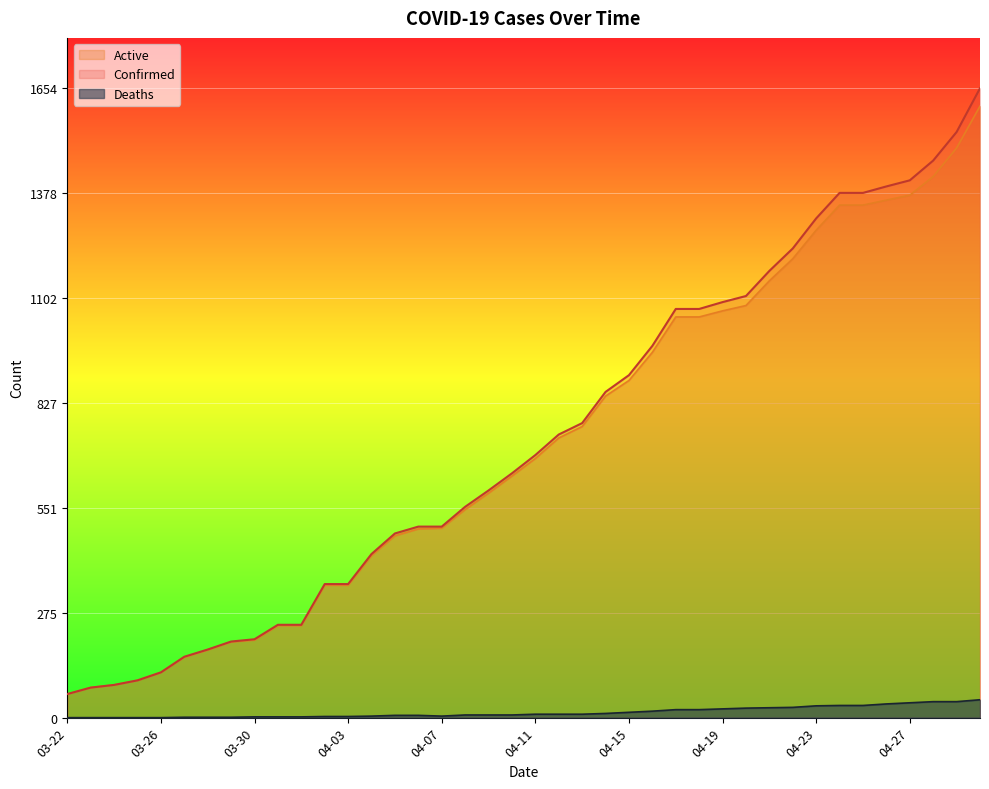

The Deaths series shows 17 at 04-16. True or false?

True